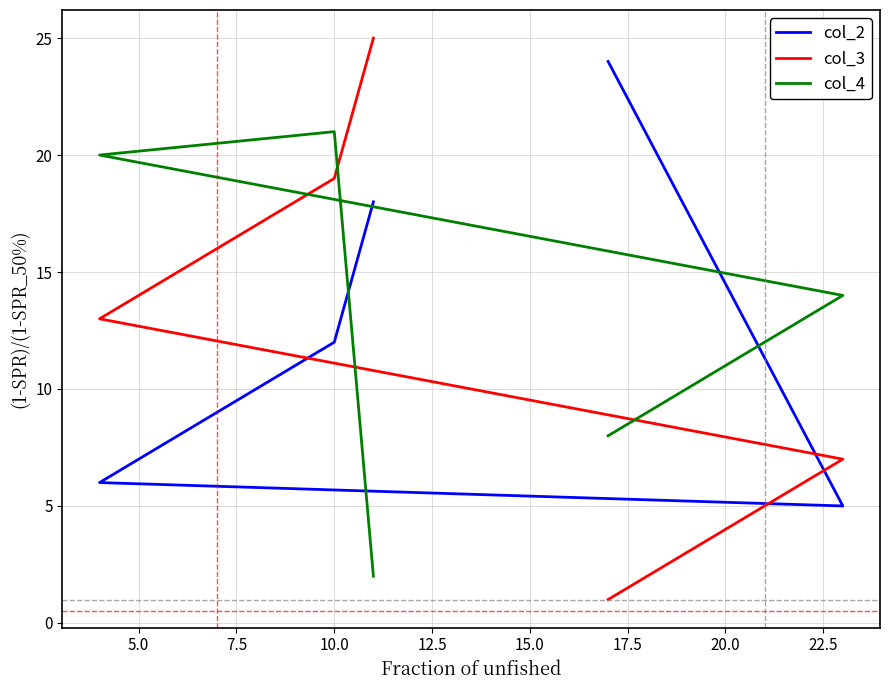

Read the col_3 value at 7.5, to the nearest 10.

10